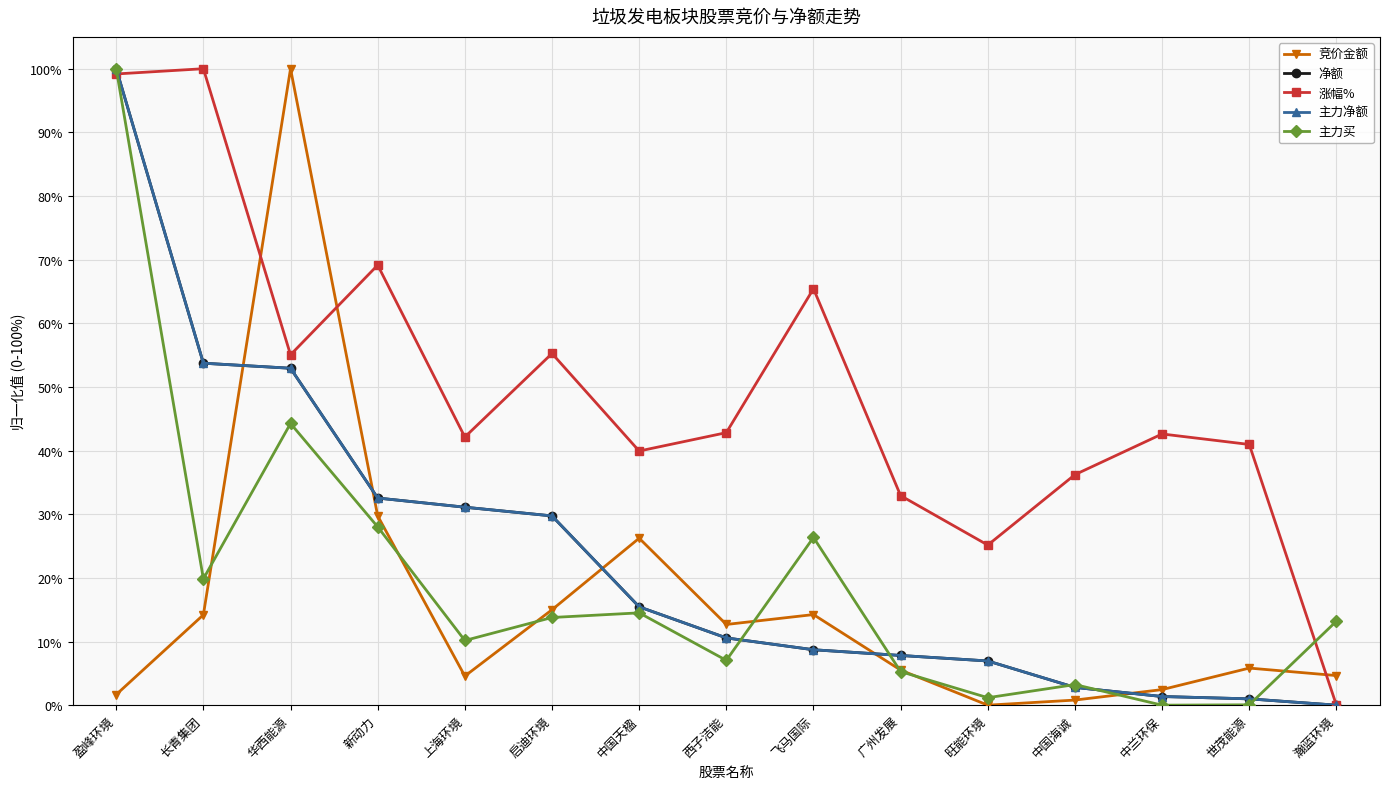

Reading left to right, what are all the values shown in this chart?

竞价金额: 1.7	14.2	100.0	29.7	4.6	15.0	26.2	12.7	14.2	5.5	0.0	0.8	2.4	5.8	4.7
净额: 100.0	53.7	52.9	32.5	31.1	29.7	15.5	10.6	8.7	7.8	6.9	2.8	1.4	1.0	0.0
涨幅%: 99.2	100.0	55.1	69.1	42.1	55.3	39.9	42.8	65.4	32.9	25.2	36.2	42.6	41.0	0.0
主力净额: 100.0	53.7	52.9	32.5	31.1	29.7	15.5	10.6	8.7	7.8	6.9	2.8	1.4	1.0	0.0
主力买: 100.0	19.8	44.3	28.0	10.2	13.8	14.5	7.0	26.4	5.3	1.2	3.2	0.0	0.1	13.2